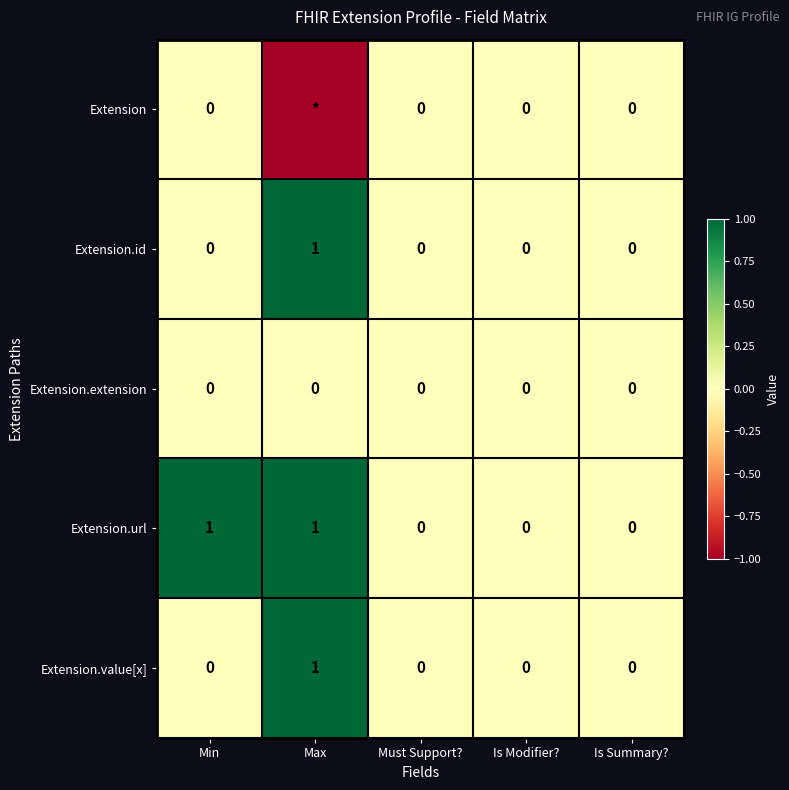

True or false: Extension.extension has a value of 0 at Is Modifier?.

True